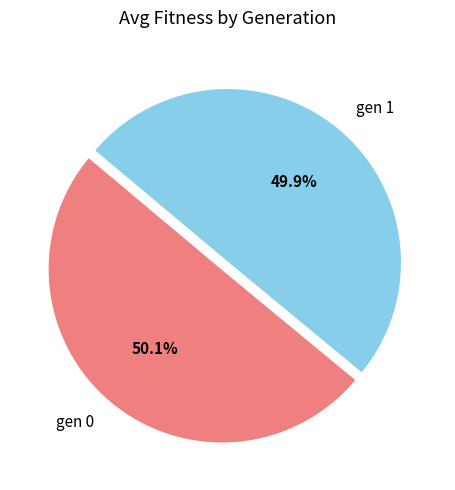

Is there a majority slice in this chart?

Yes